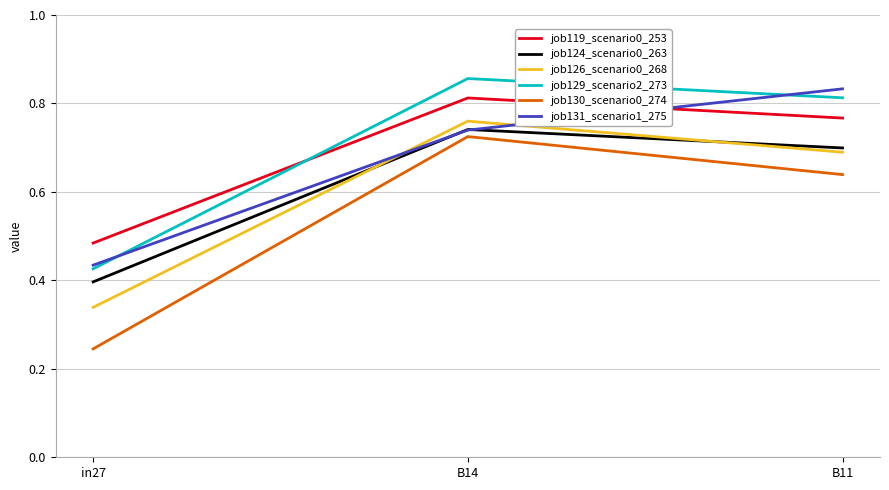

At which label is job119_scenario0_253 closest to 0?

in27